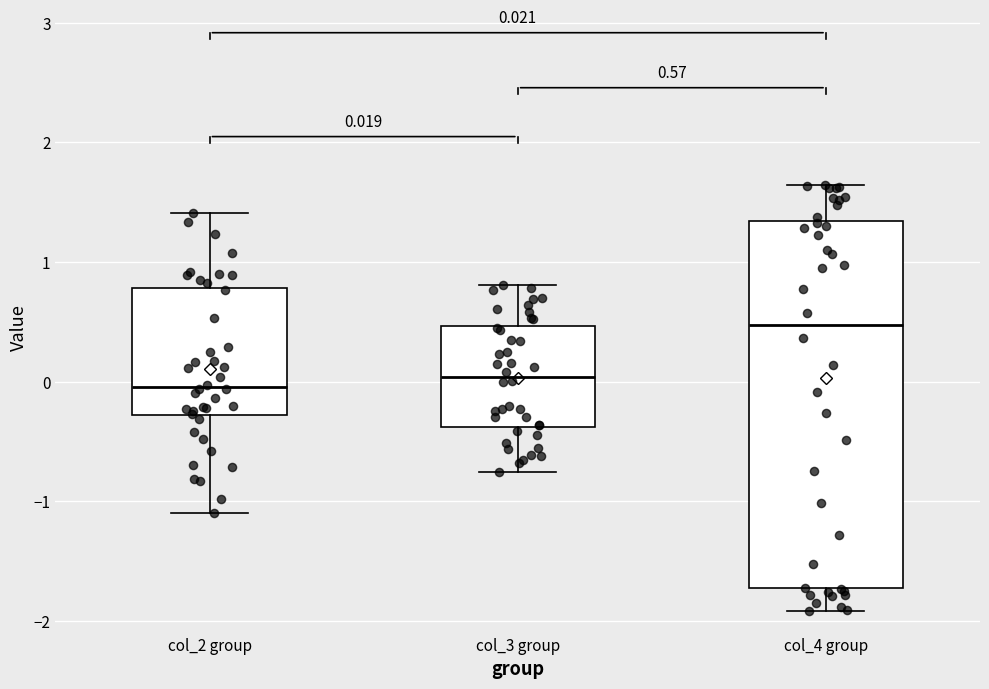

Comparing the boxes themselves (not the whiskers), which one is the tallest?

col_4 group